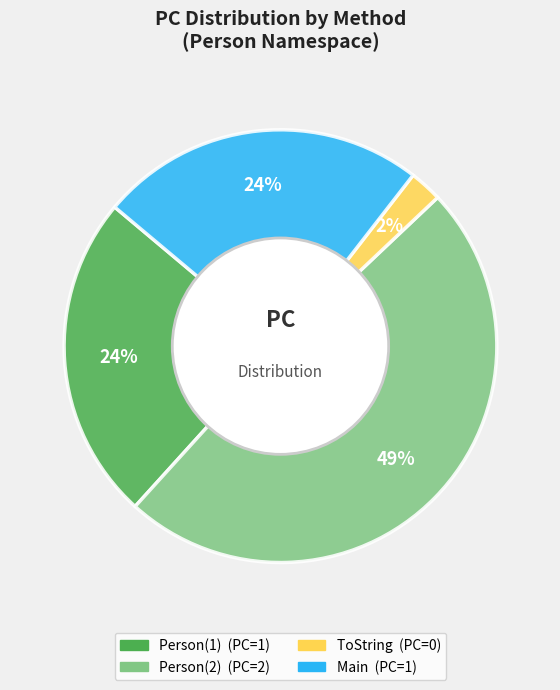

To the nearest percent, what is the average slice percentage?

25%